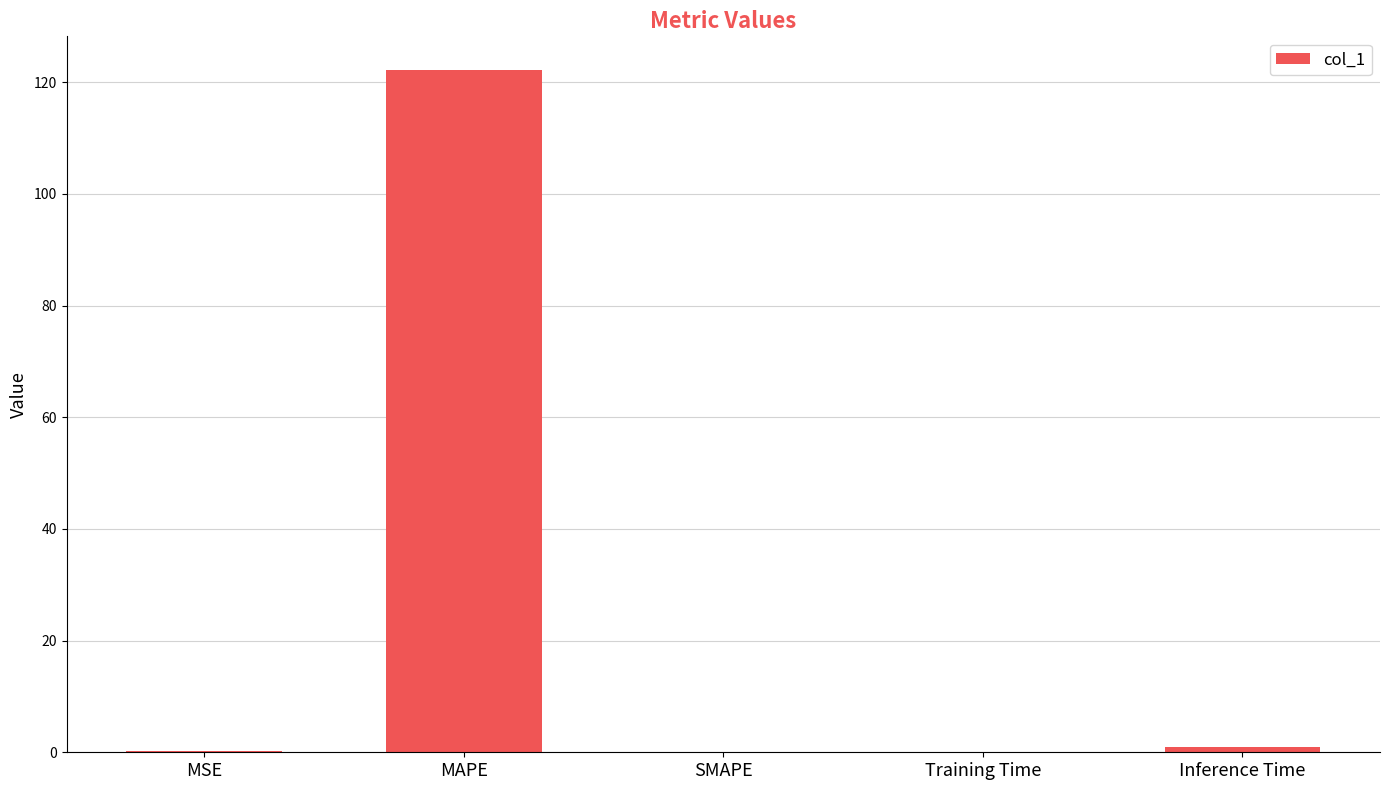

What is the sum of all values?

123.4